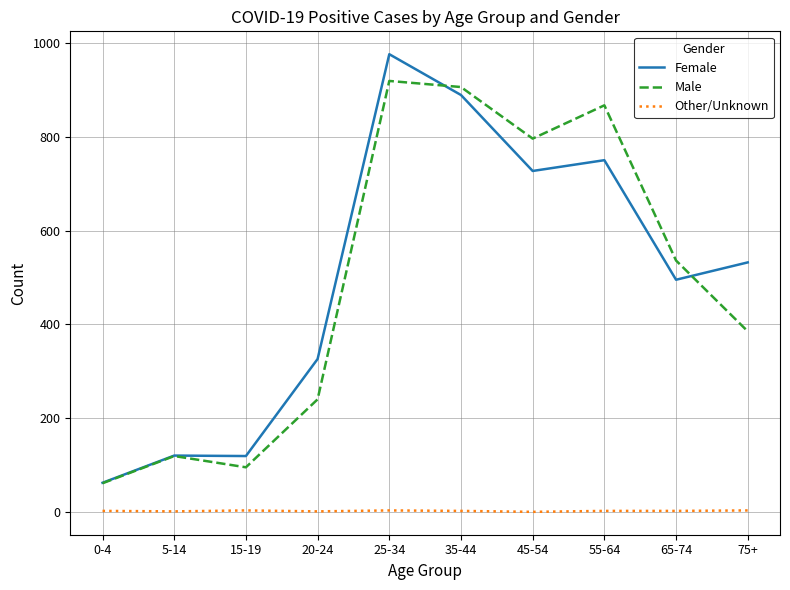

Is the value of Male at 65-74 greater than the value of Female at 5-14?

Yes